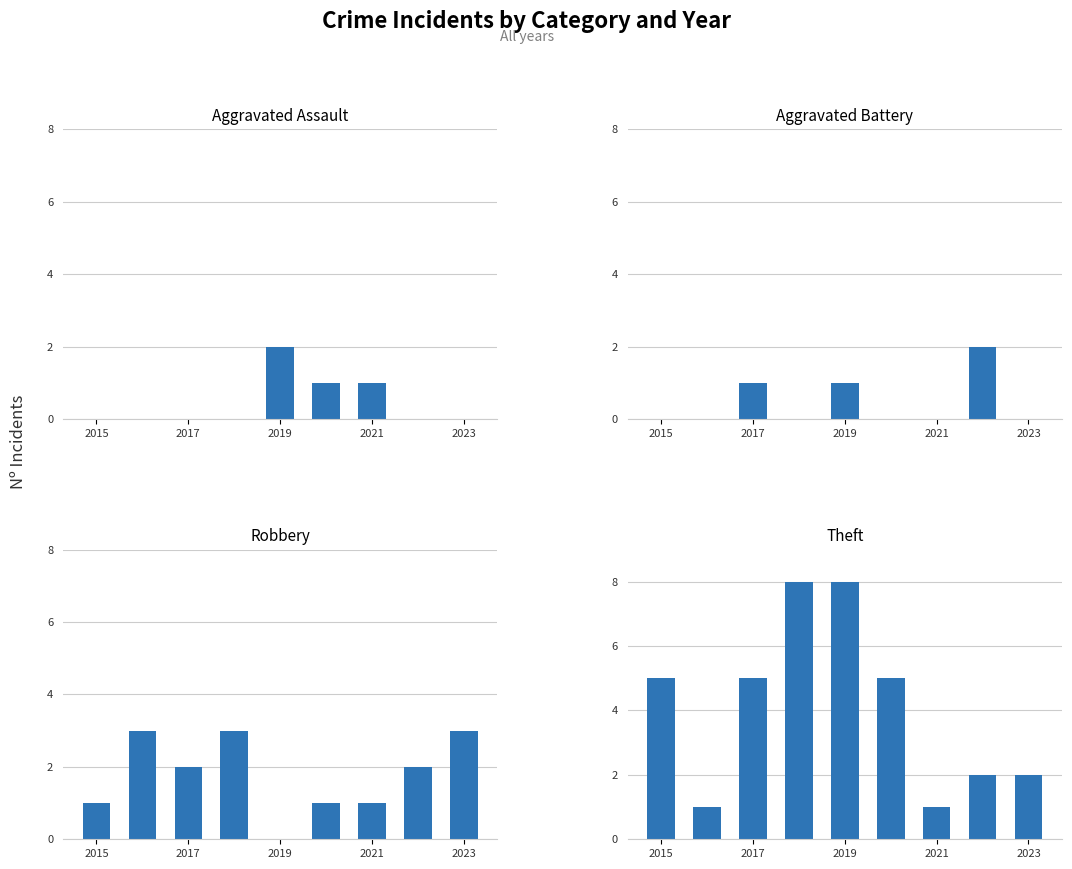

What is the sum of the Robbery values at 5 and 8?

4